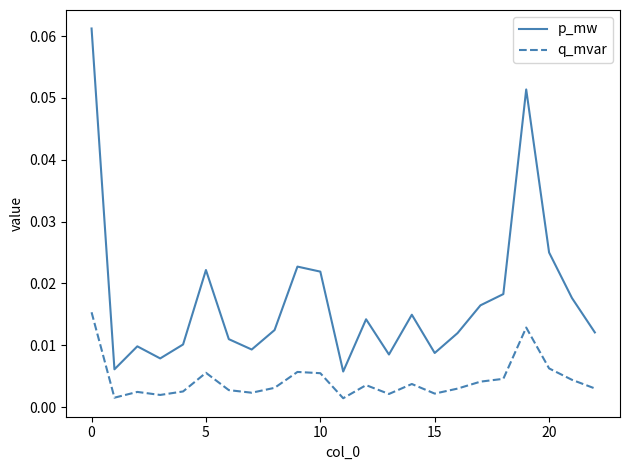

True or false: p_mw and q_mvar intersect in this chart.

False